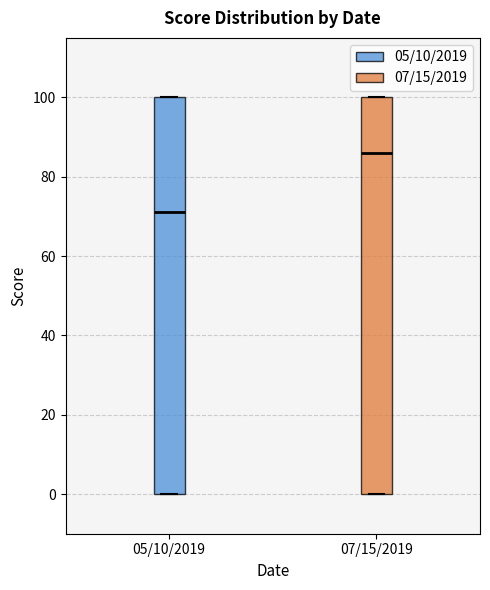

Which box has the highest median line?

07/15/2019